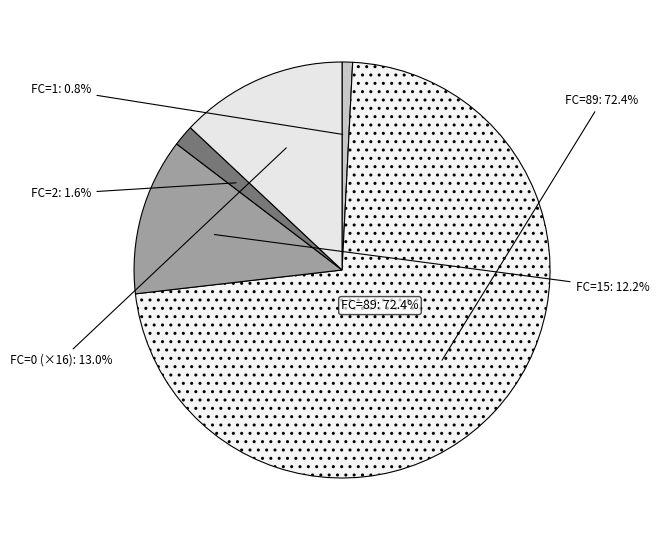

To the nearest percent, what is the average slice percentage?

20%